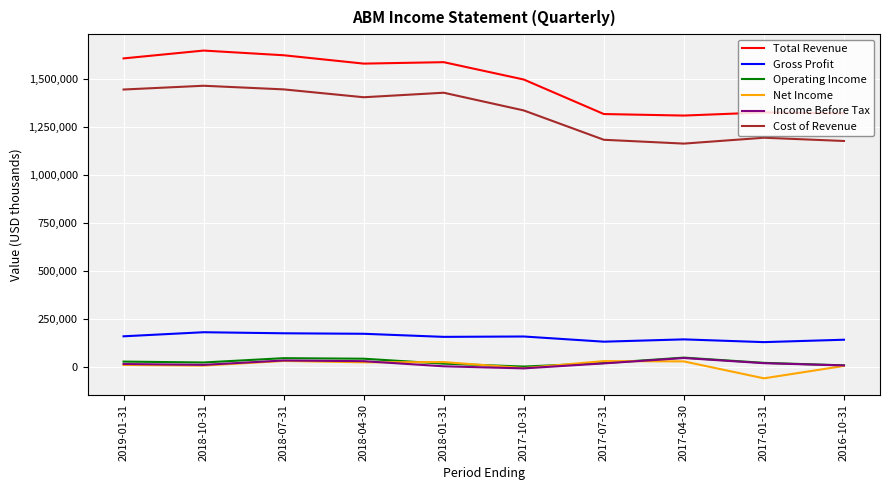

What is the maximum value for Cost of Revenue?

1465600